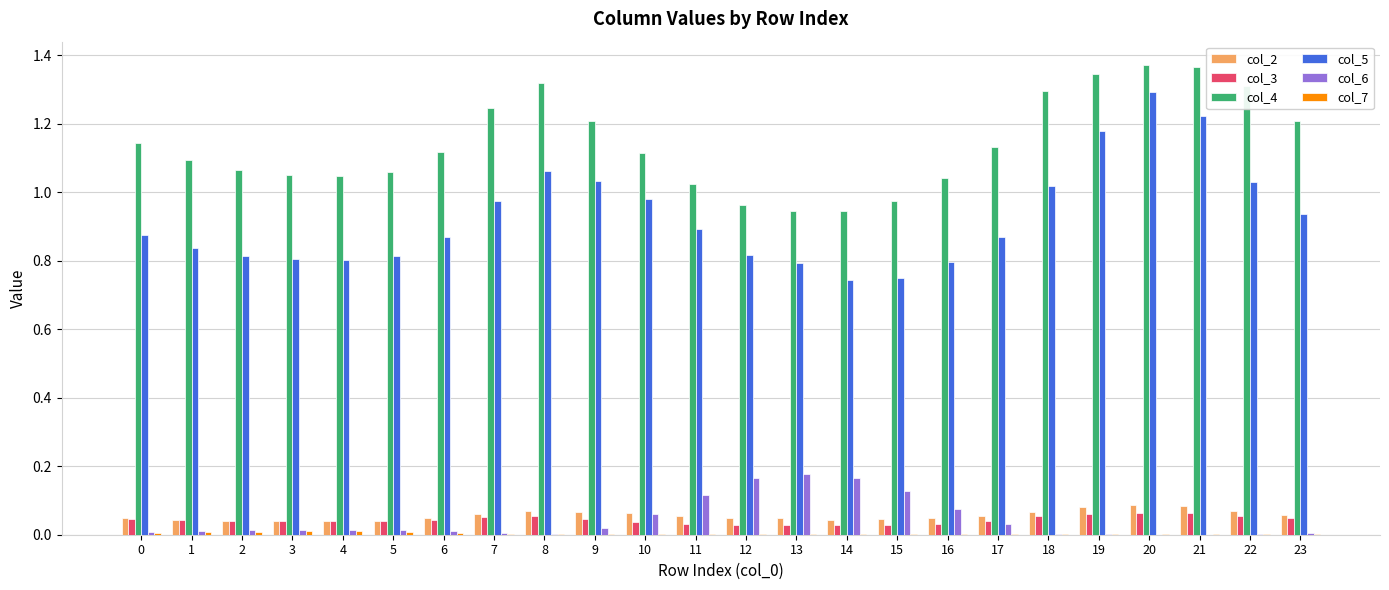

Which series has the largest total across all categories?

col_4